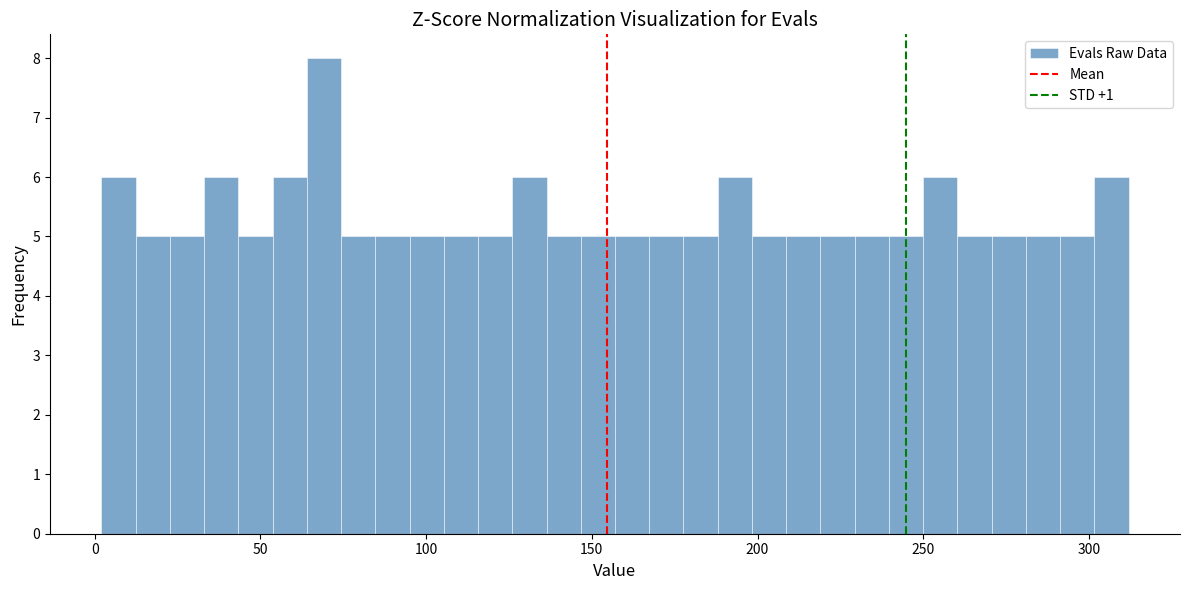

Read against the x-axis, roughly where is the centre of the tallest bar?

70